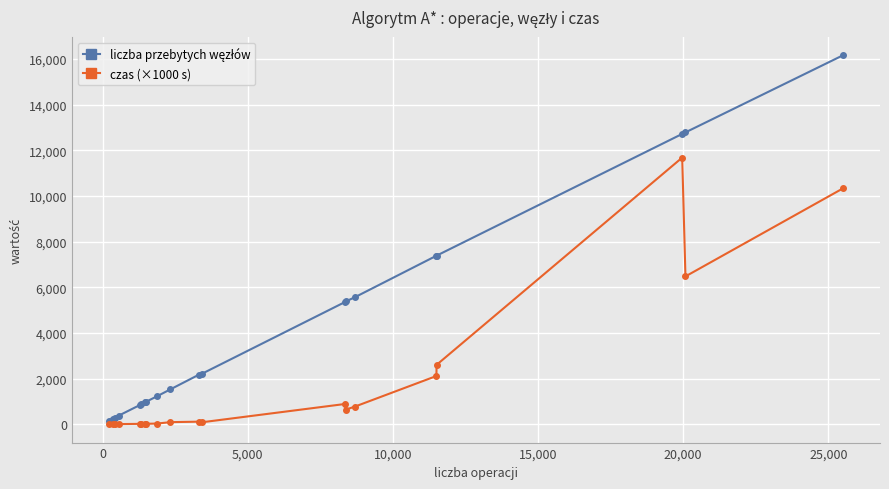

Does the chart have visible grid lines?

Yes